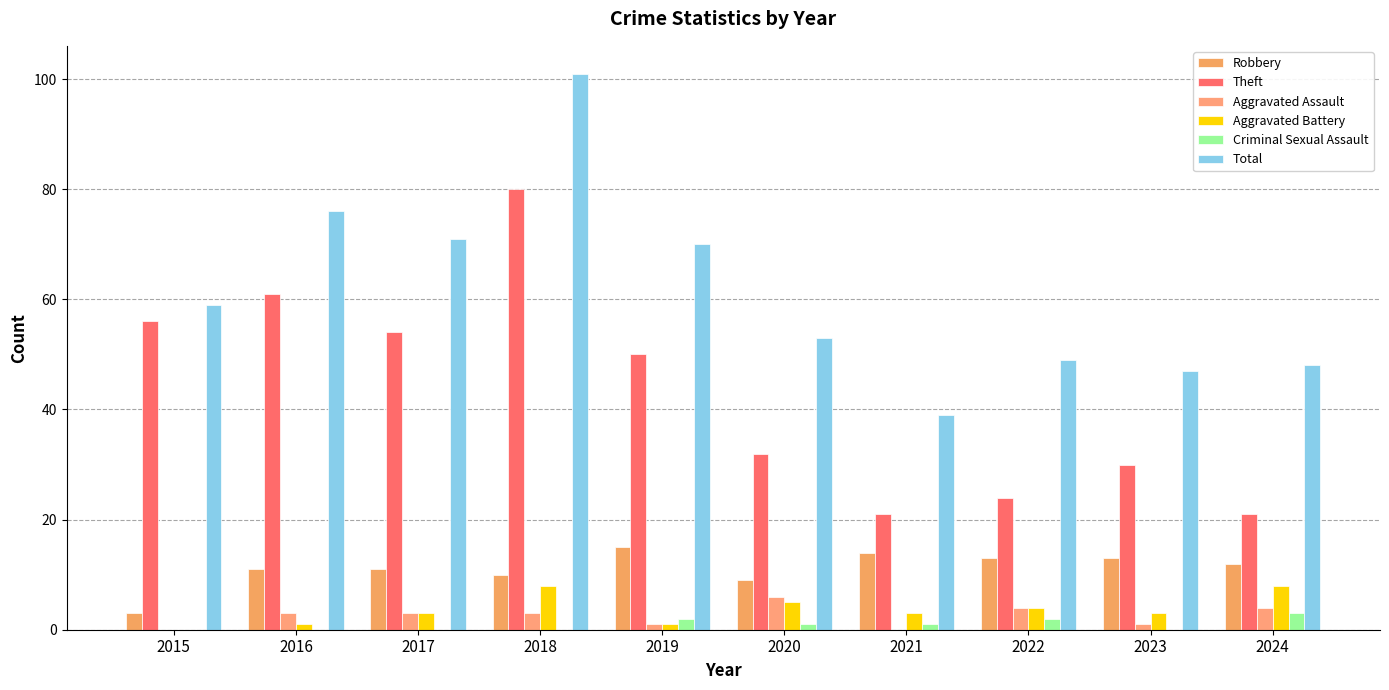

What is the greatest value displayed?

101